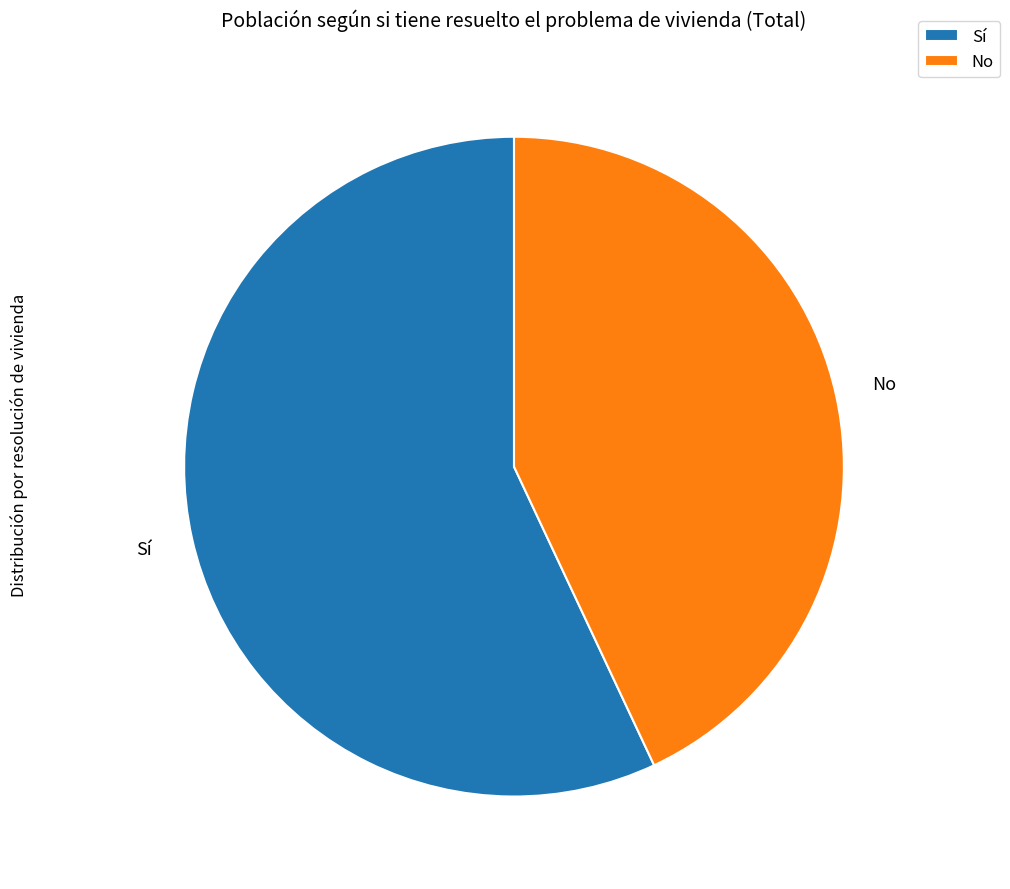

Does No represent more than half of the total?

No